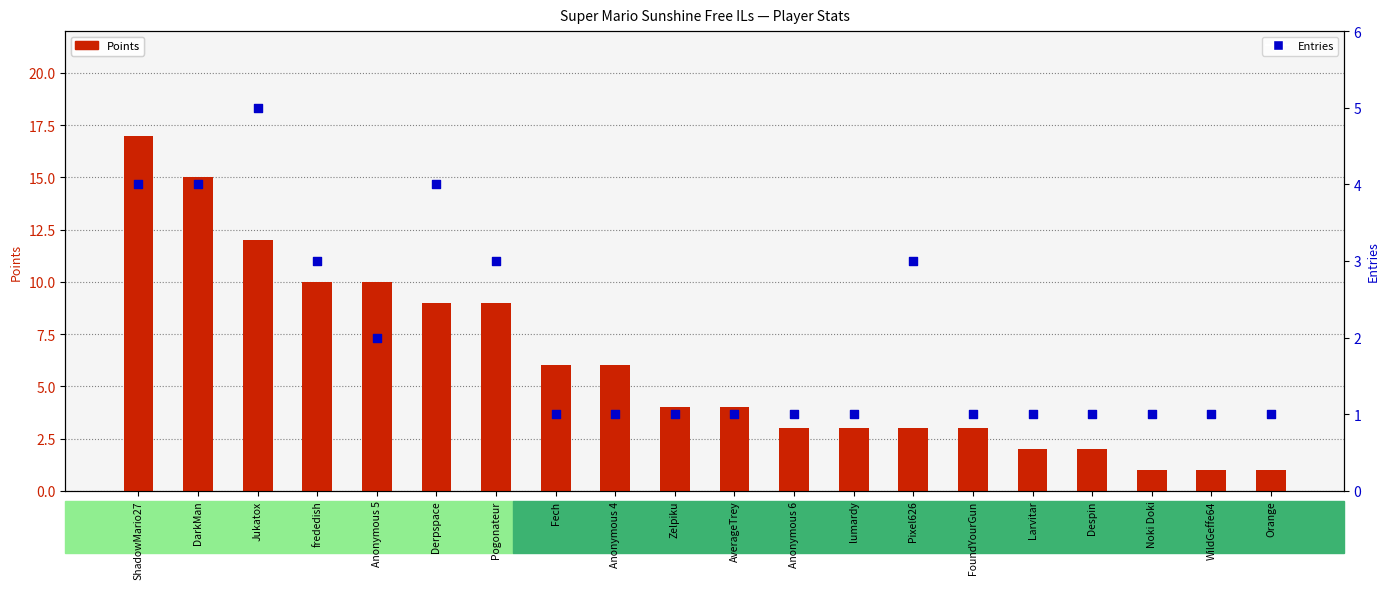

Which series contains the highest Y value?

Points